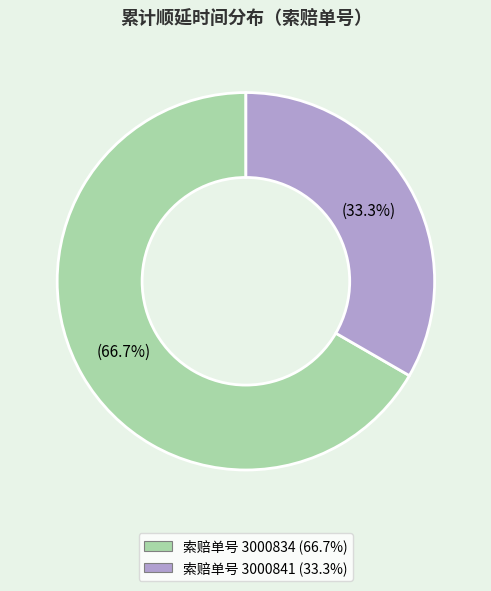

What percentage is the 索赔单号 3000834 slice, to the nearest percent?

67%